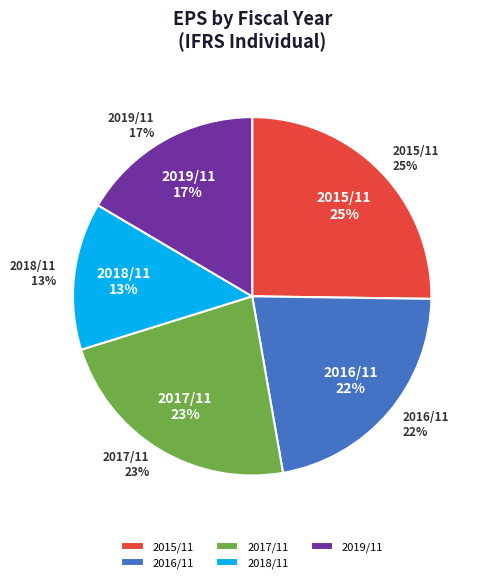

What percentage is the 2017/11 slice, to the nearest percent?

23%